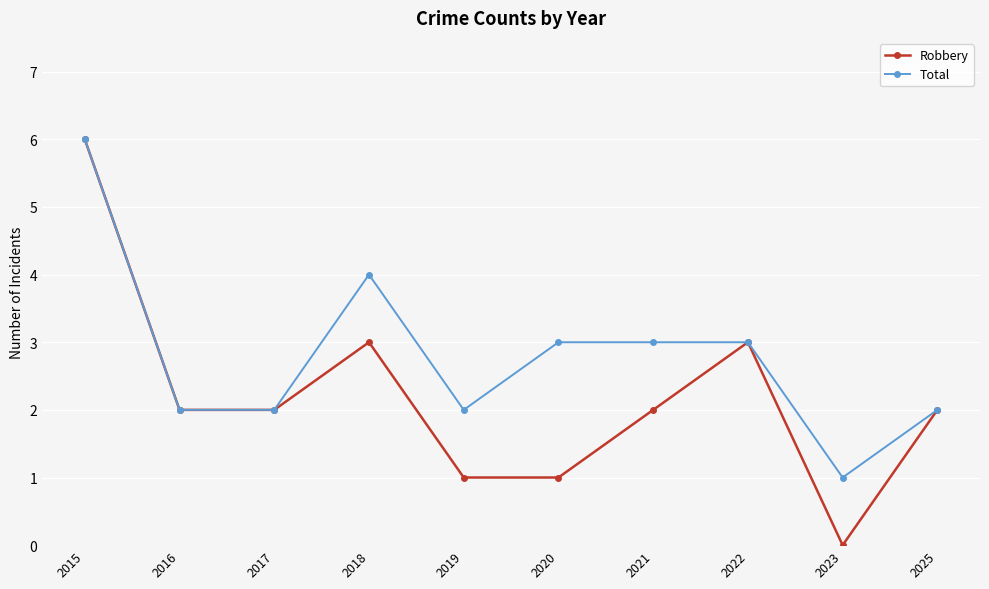

Reading right to left, list all the values displayed in this chart.

Robbery: 2	0	3	2	1	1	3	2	2	6
Total: 2	1	3	3	3	2	4	2	2	6